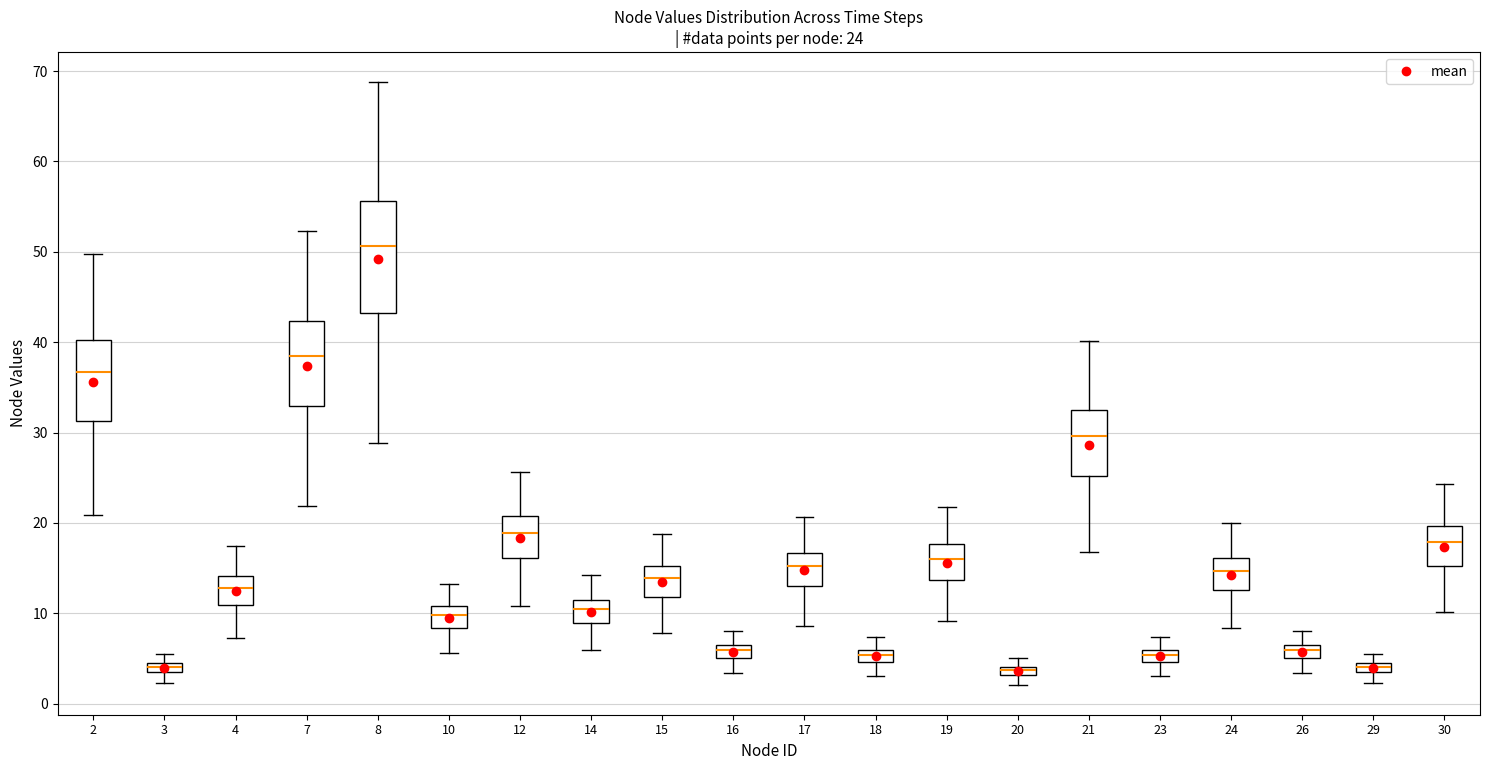

Which box's median line is the highest?

8